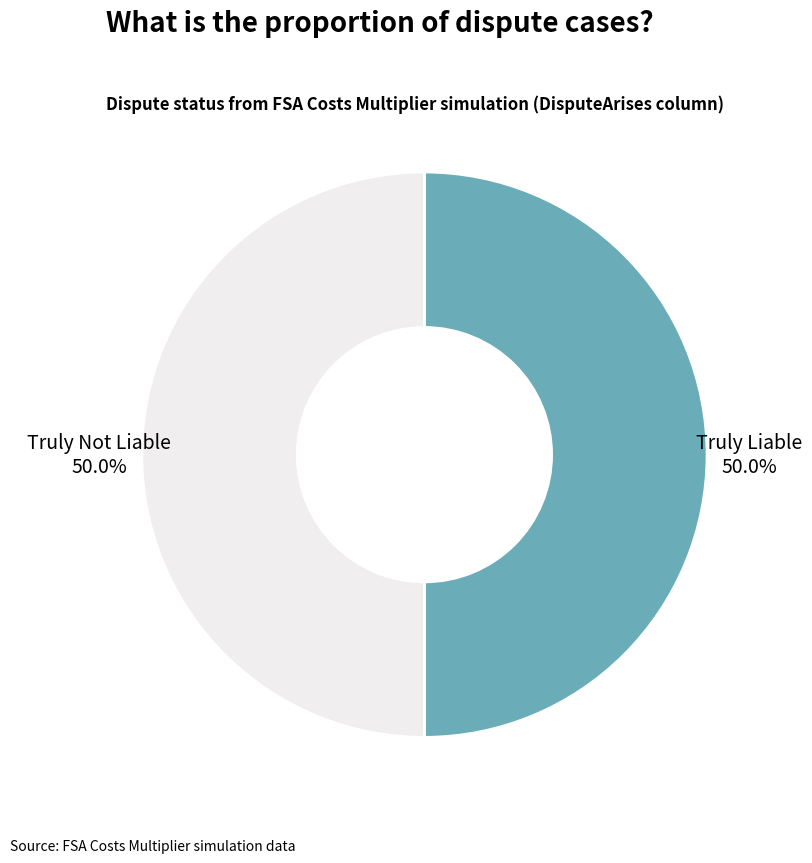

What is the ratio of the value at Truly Liable to the value at Truly Not Liable?

1.0